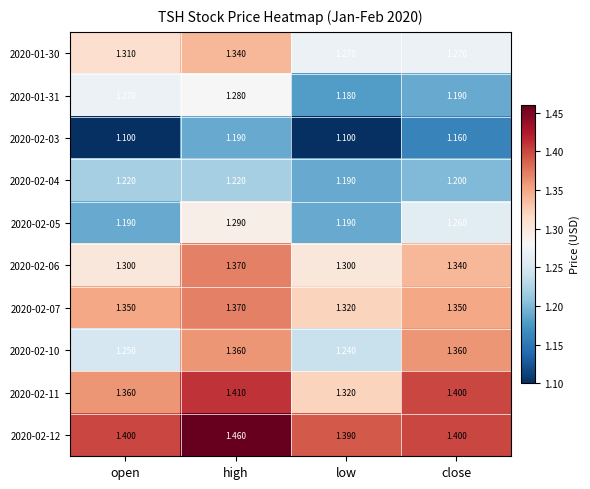

What is the total value across all series at close?

12.9